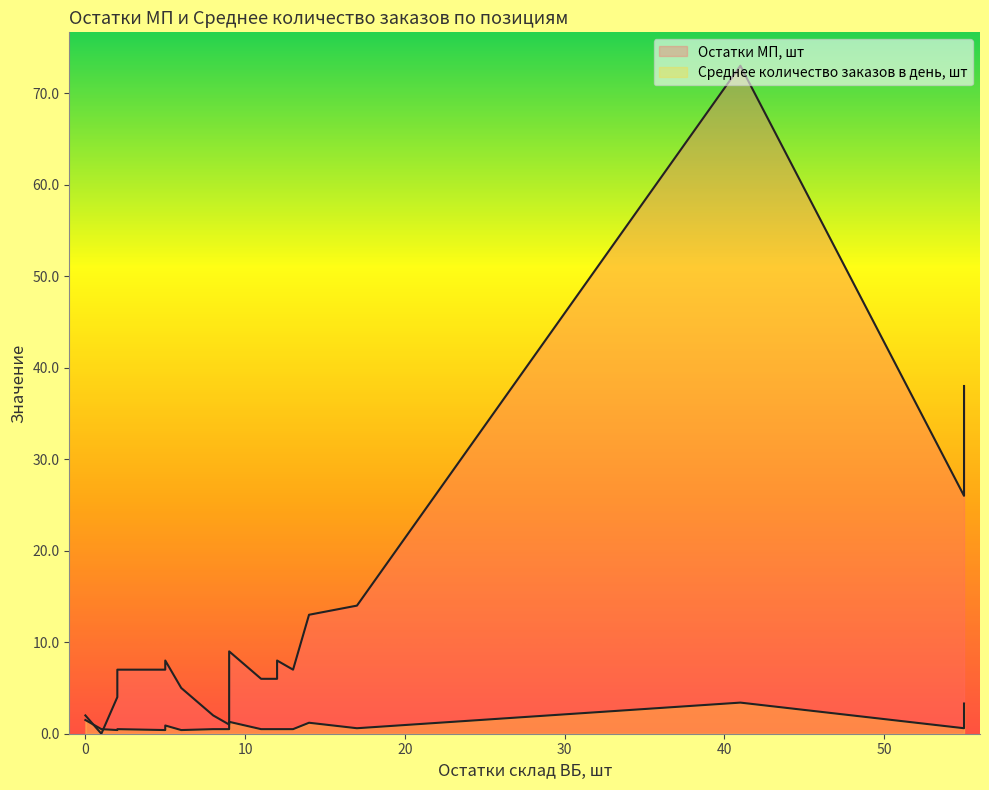

At how many categories does at least one series exceed 18?

3